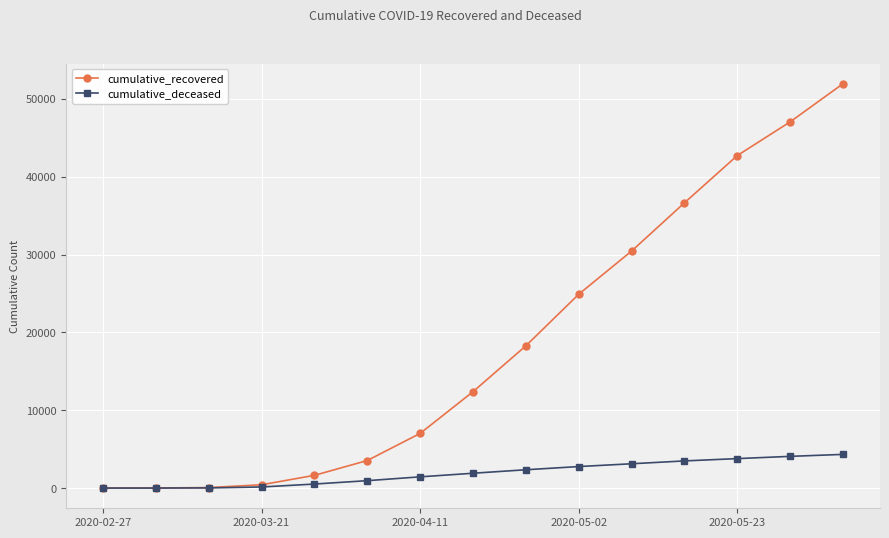

What is the maximum value for cumulative_recovered?

51959